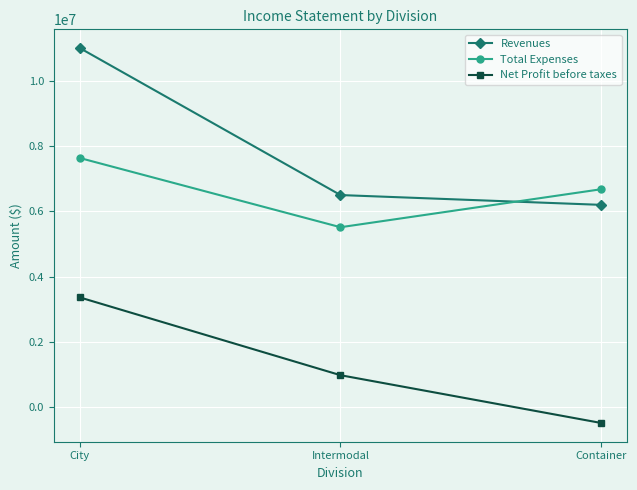

Reading right to left, list all the values displayed in this chart.

Revenues: Container=6200000	Intermodal=6500000	City=11000000
Total Expenses: Container=6678000	Intermodal=5515300	City=7633900
Net Profit before taxes: Container=-478000	Intermodal=984700	City=3366100